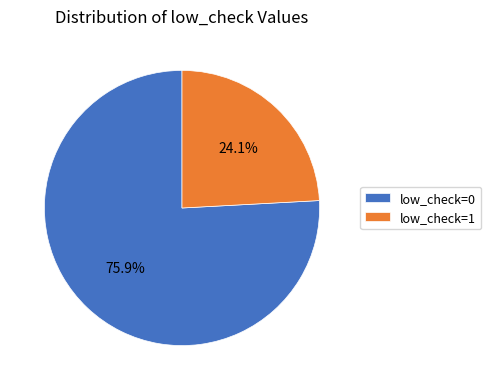

Which slice is the largest?

low_check=0